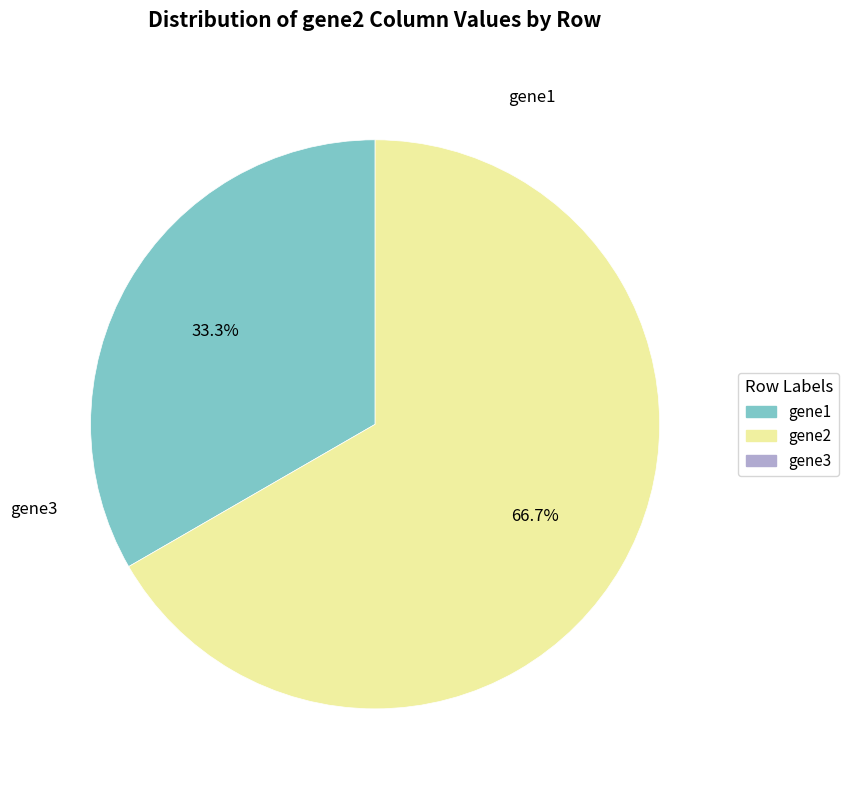

How many segments does this pie chart have?

2